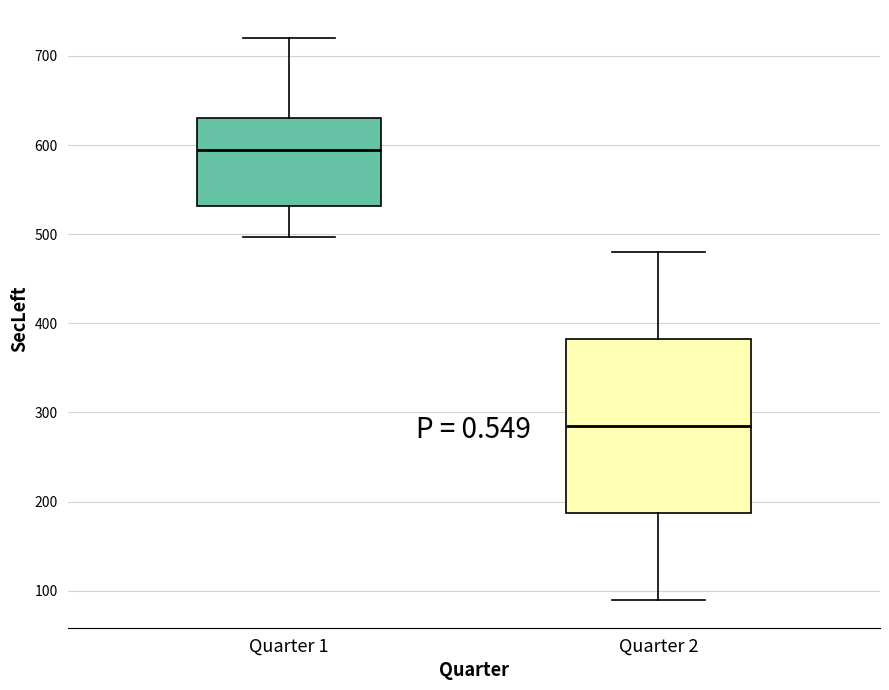

Where does the median line of the box for Quarter 1 sit on the y-axis? The values are not printed on the chart, so give them approximately, as read against the axis.

600